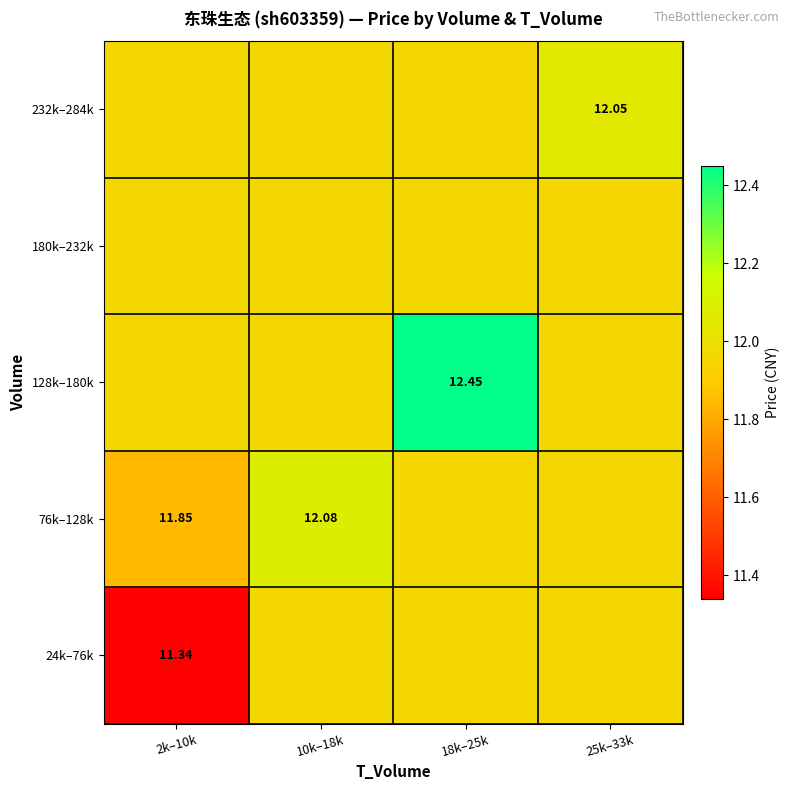

What is the maximum value shown in the chart?

12.4